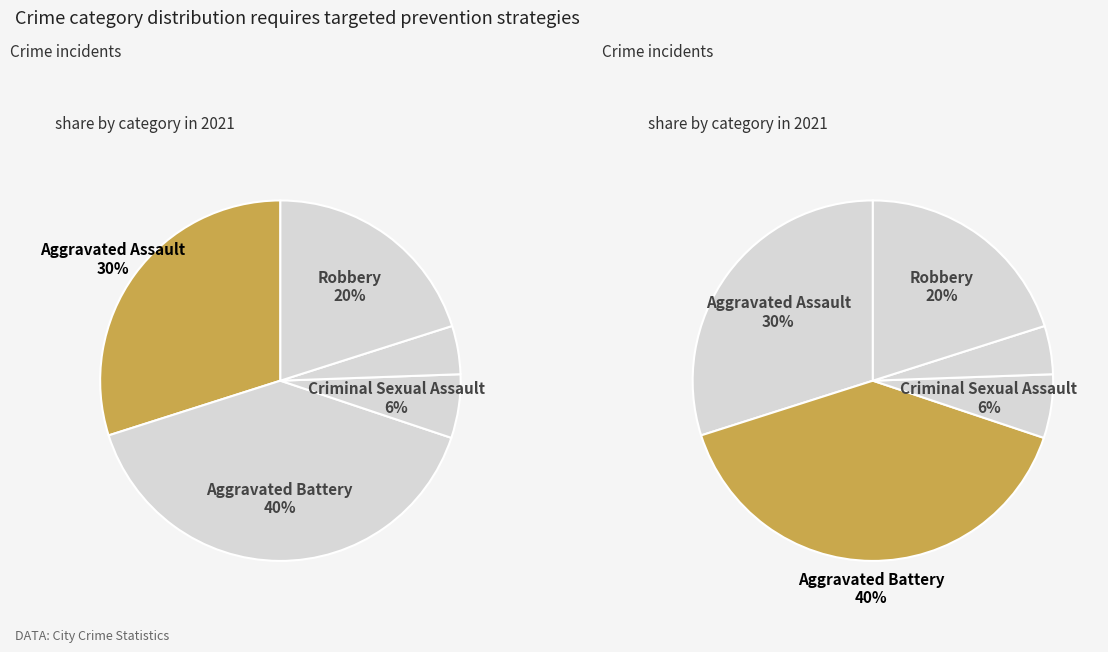

How many segments does this pie chart have?

5